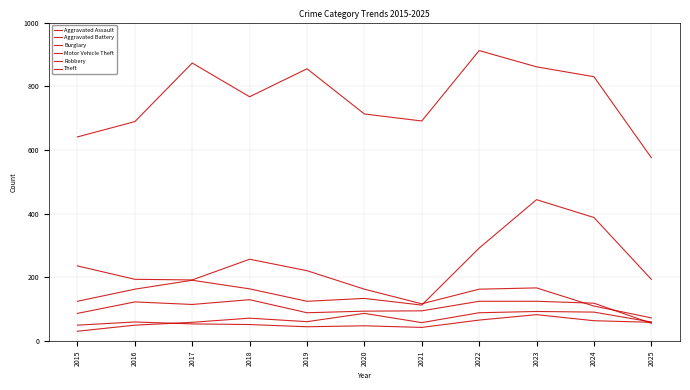

Is this an area chart (filled region under the line)?

No